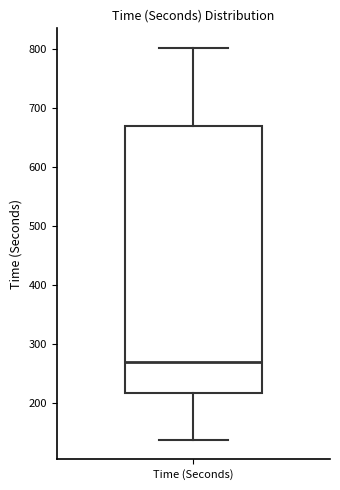

Where is the upper edge of the box for Time (Seconds) on the y-axis? The values are not printed on the chart, so give them approximately, as read against the axis.

670